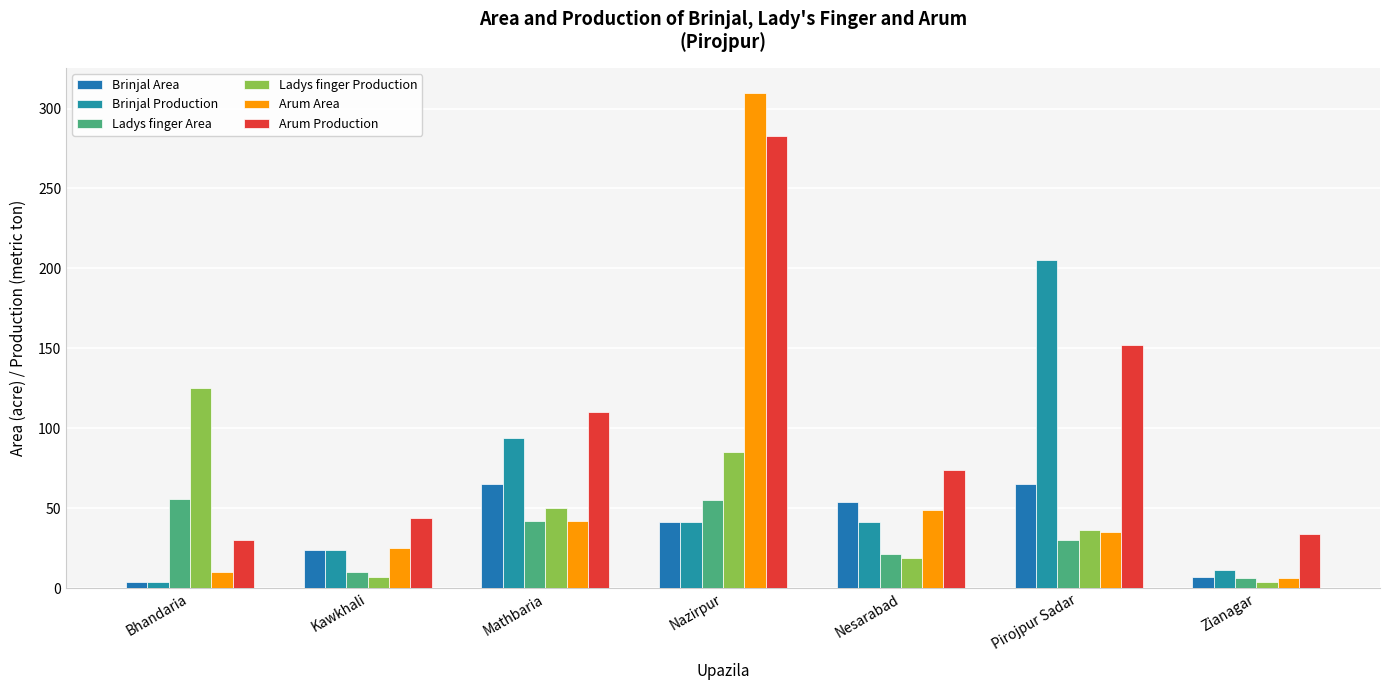

Reading right to left, transcribe all the data shown in this chart.

Brinjal Area: Zianagar=7	Pirojpur Sadar=65	Nesarabad=54	Nazirpur=41	Mathbaria=65	Kawkhali=24	Bhandaria=4
Brinjal Production: Zianagar=11	Pirojpur Sadar=205	Nesarabad=41	Nazirpur=41	Mathbaria=94	Kawkhali=24	Bhandaria=4
Ladys finger Area: Zianagar=6	Pirojpur Sadar=30	Nesarabad=21	Nazirpur=55	Mathbaria=42	Kawkhali=10	Bhandaria=56
Ladys finger Production: Zianagar=4	Pirojpur Sadar=36	Nesarabad=19	Nazirpur=85	Mathbaria=50	Kawkhali=7	Bhandaria=125
Arum Area: Zianagar=6	Pirojpur Sadar=35	Nesarabad=49	Nazirpur=310	Mathbaria=42	Kawkhali=25	Bhandaria=10
Arum Production: Zianagar=34	Pirojpur Sadar=152	Nesarabad=74	Nazirpur=283	Mathbaria=110	Kawkhali=44	Bhandaria=30